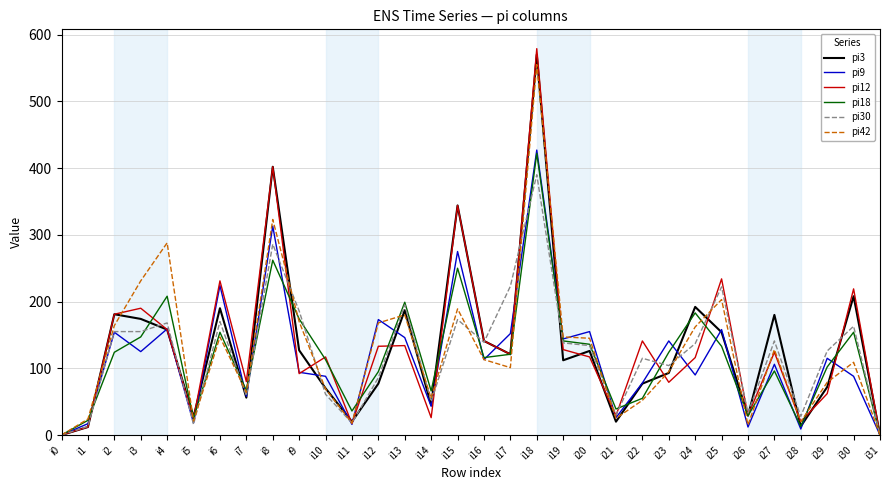

What is the difference between the highest and lowest values at i19?

35